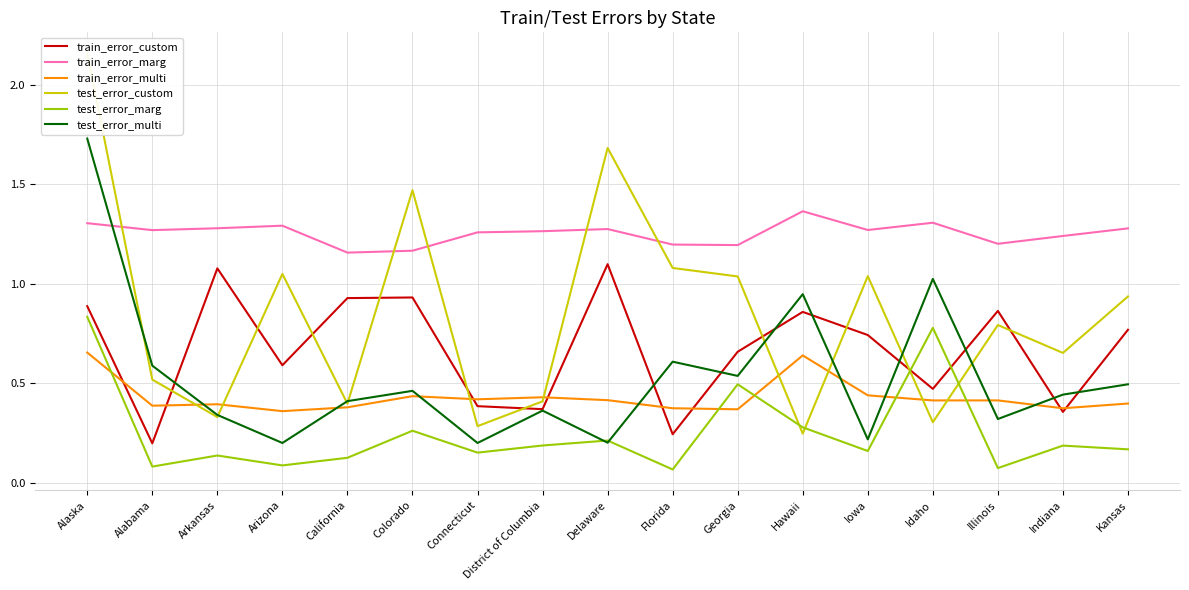

What is the greatest value displayed?

2.2